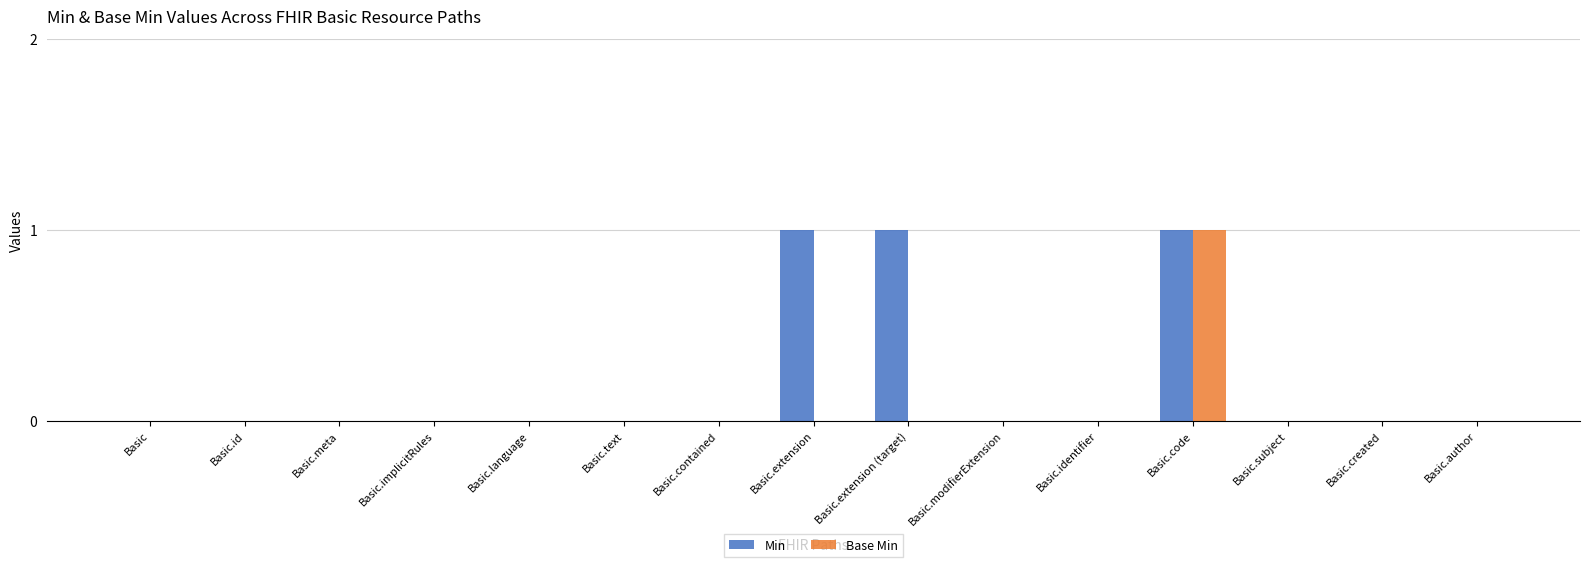

Reading left to right, list all the values displayed in this chart.

Min: Basic=0	Basic.id=0	Basic.meta=0	Basic.implicitRules=0	Basic.language=0	Basic.text=0	Basic.contained=0	Basic.extension=1	Basic.extension (target)=1	Basic.modifierExtension=0	Basic.identifier=0	Basic.code=1	Basic.subject=0	Basic.created=0	Basic.author=0
Base Min: Basic=0	Basic.id=0	Basic.meta=0	Basic.implicitRules=0	Basic.language=0	Basic.text=0	Basic.contained=0	Basic.extension=0	Basic.extension (target)=0	Basic.modifierExtension=0	Basic.identifier=0	Basic.code=1	Basic.subject=0	Basic.created=0	Basic.author=0